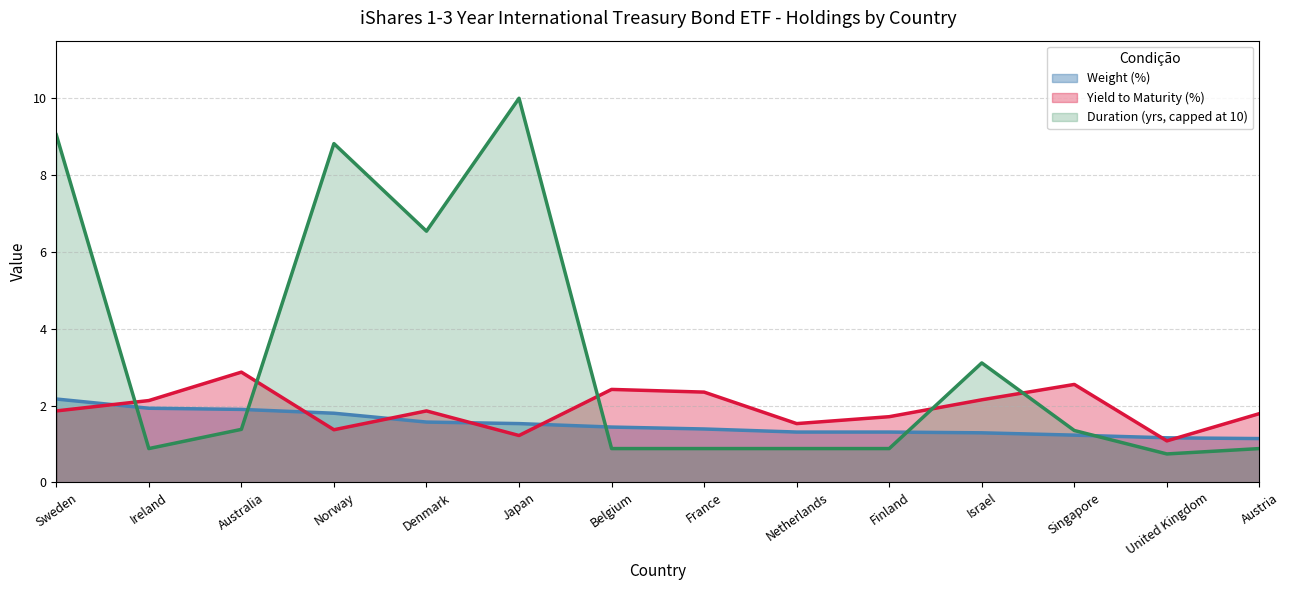

Reading left to right, extract all data points from this chart.

Weight (%): Sweden=2.2	Ireland=1.9	Australia=1.9	Norway=1.8	Denmark=1.6	Japan=1.5	Belgium=1.4	France=1.4	Netherlands=1.3	Finland=1.3	Israel=1.3	Singapore=1.2	United Kingdom=1.2	Austria=1.1
Yield to Maturity (%): Sweden=1.9	Ireland=2.1	Australia=2.9	Norway=1.4	Denmark=1.9	Japan=1.2	Belgium=2.4	France=2.4	Netherlands=1.5	Finland=1.7	Israel=2.1	Singapore=2.5	United Kingdom=1.1	Austria=1.8
Duration (yrs, capped at 10): Sweden=9.1	Ireland=0.9	Australia=1.4	Norway=8.8	Denmark=6.5	Japan=10.0	Belgium=0.9	France=0.9	Netherlands=0.9	Finland=0.9	Israel=3.1	Singapore=1.4	United Kingdom=0.7	Austria=0.9